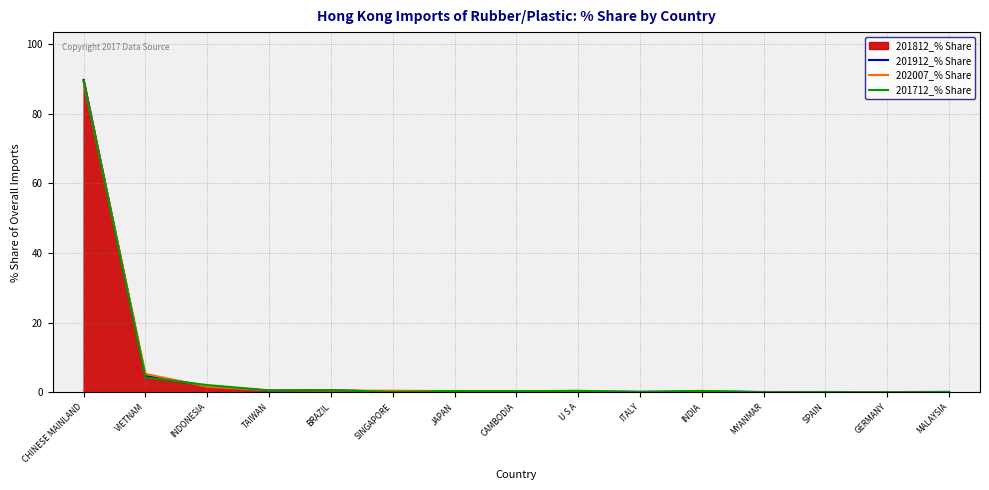

What is the total value across all series at CHINESE MAINLAND?

358.3